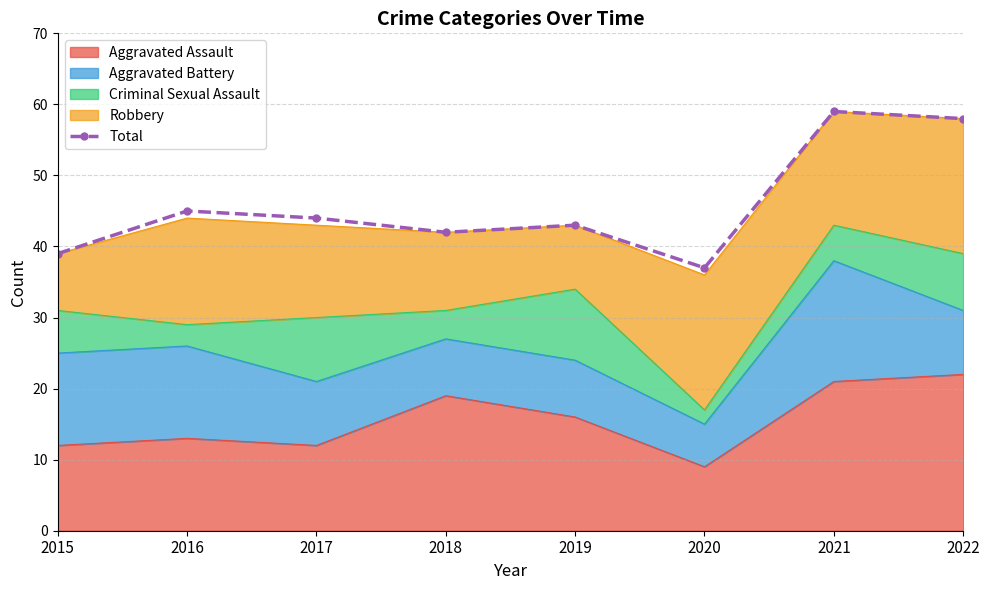

Is it true that the value at 2022 is 19?

False